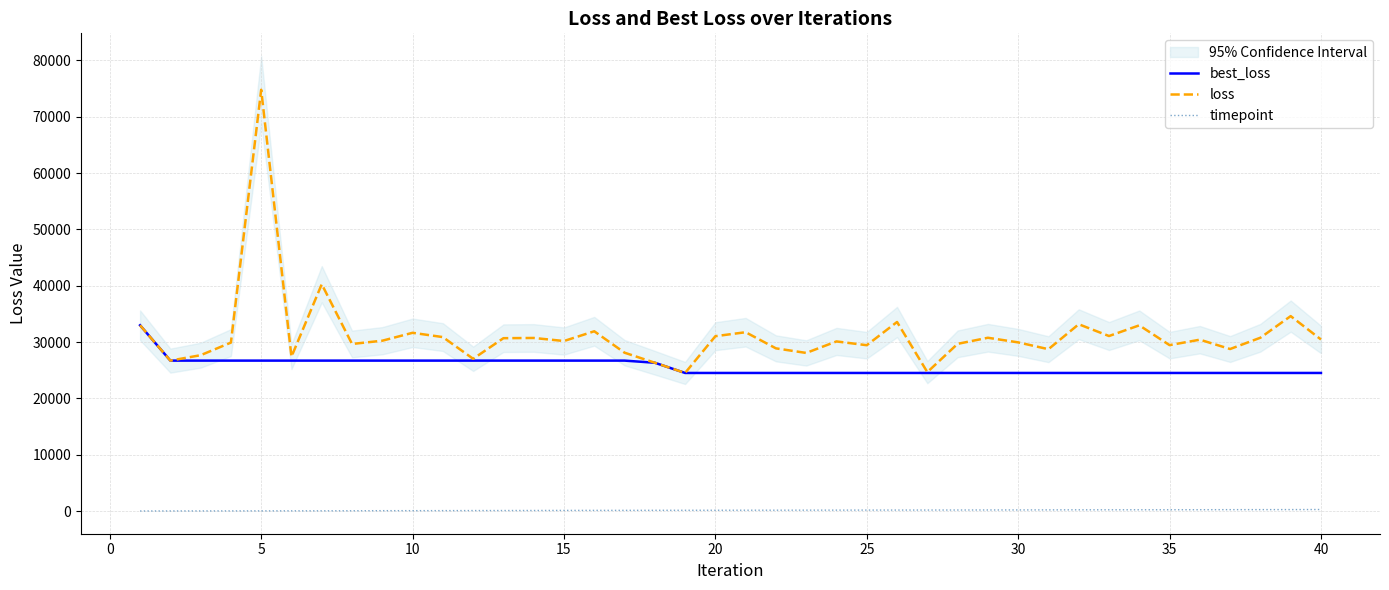

Does the chart have visible grid lines?

Yes